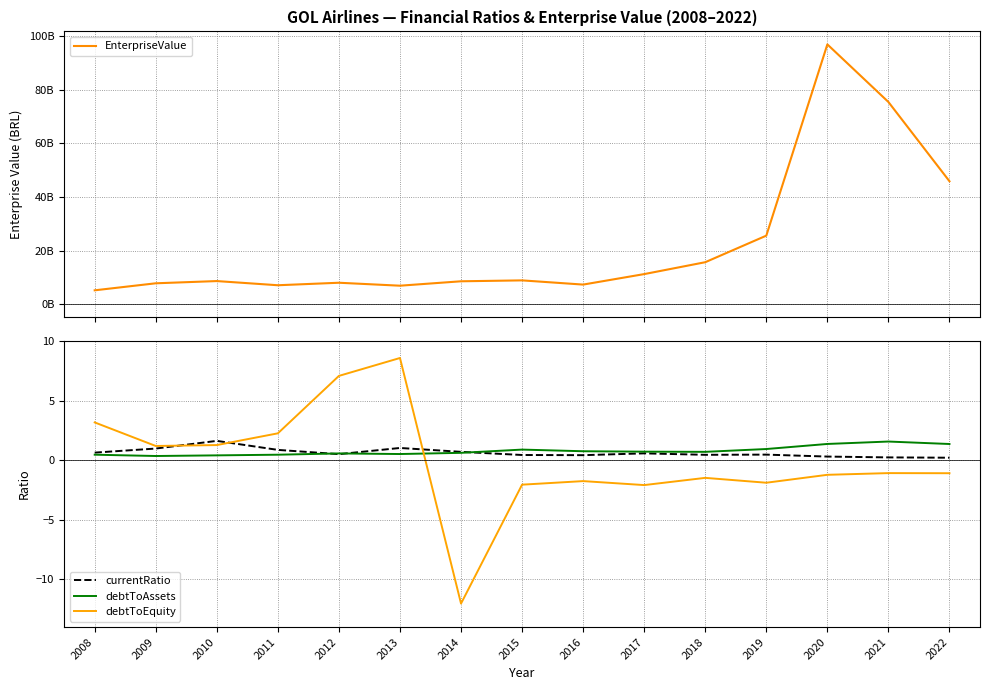

True or false: debtToEquity and EnterpriseValue intersect in this chart.

False